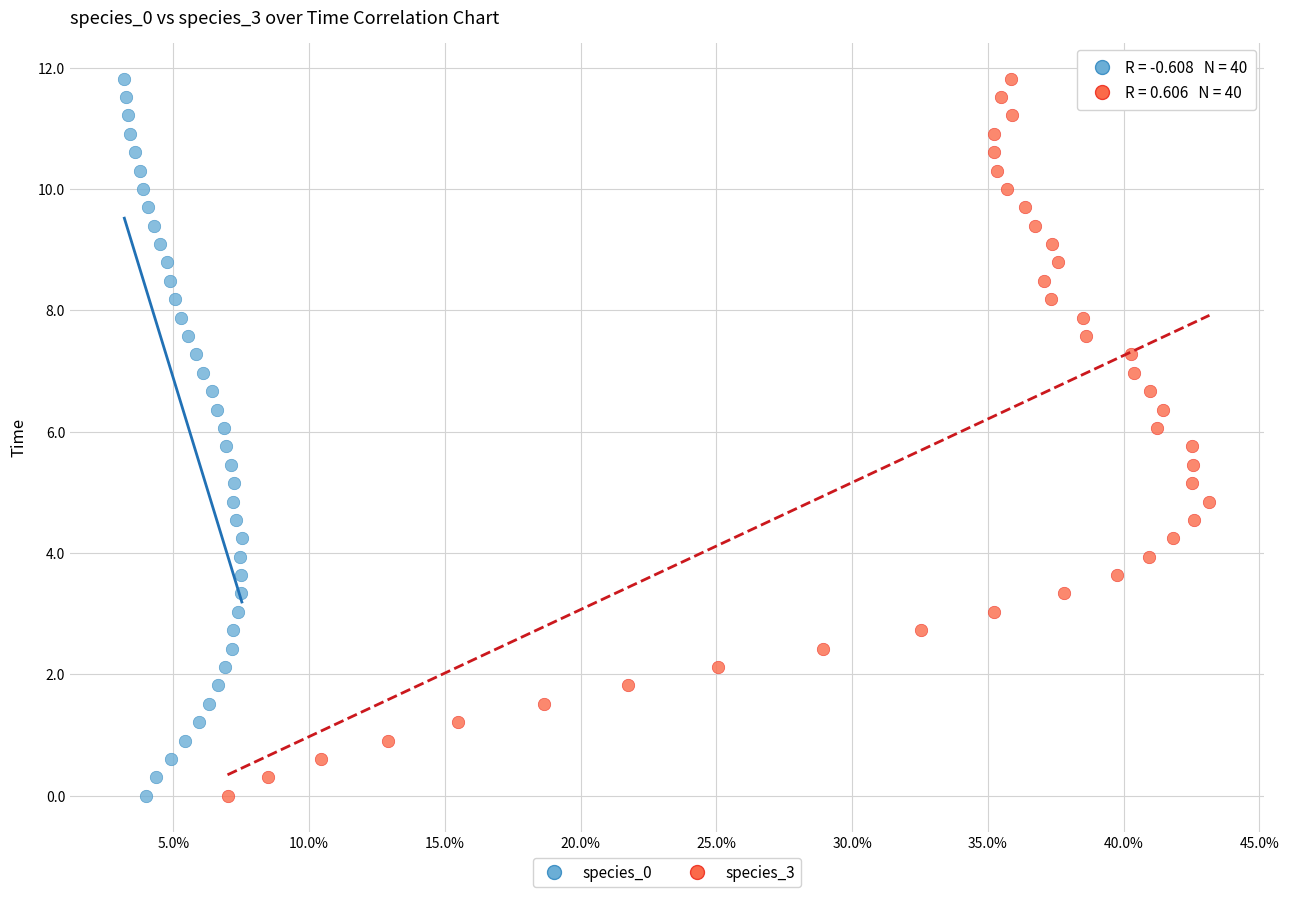

What are all the series names shown in the legend?

species_0, species_3